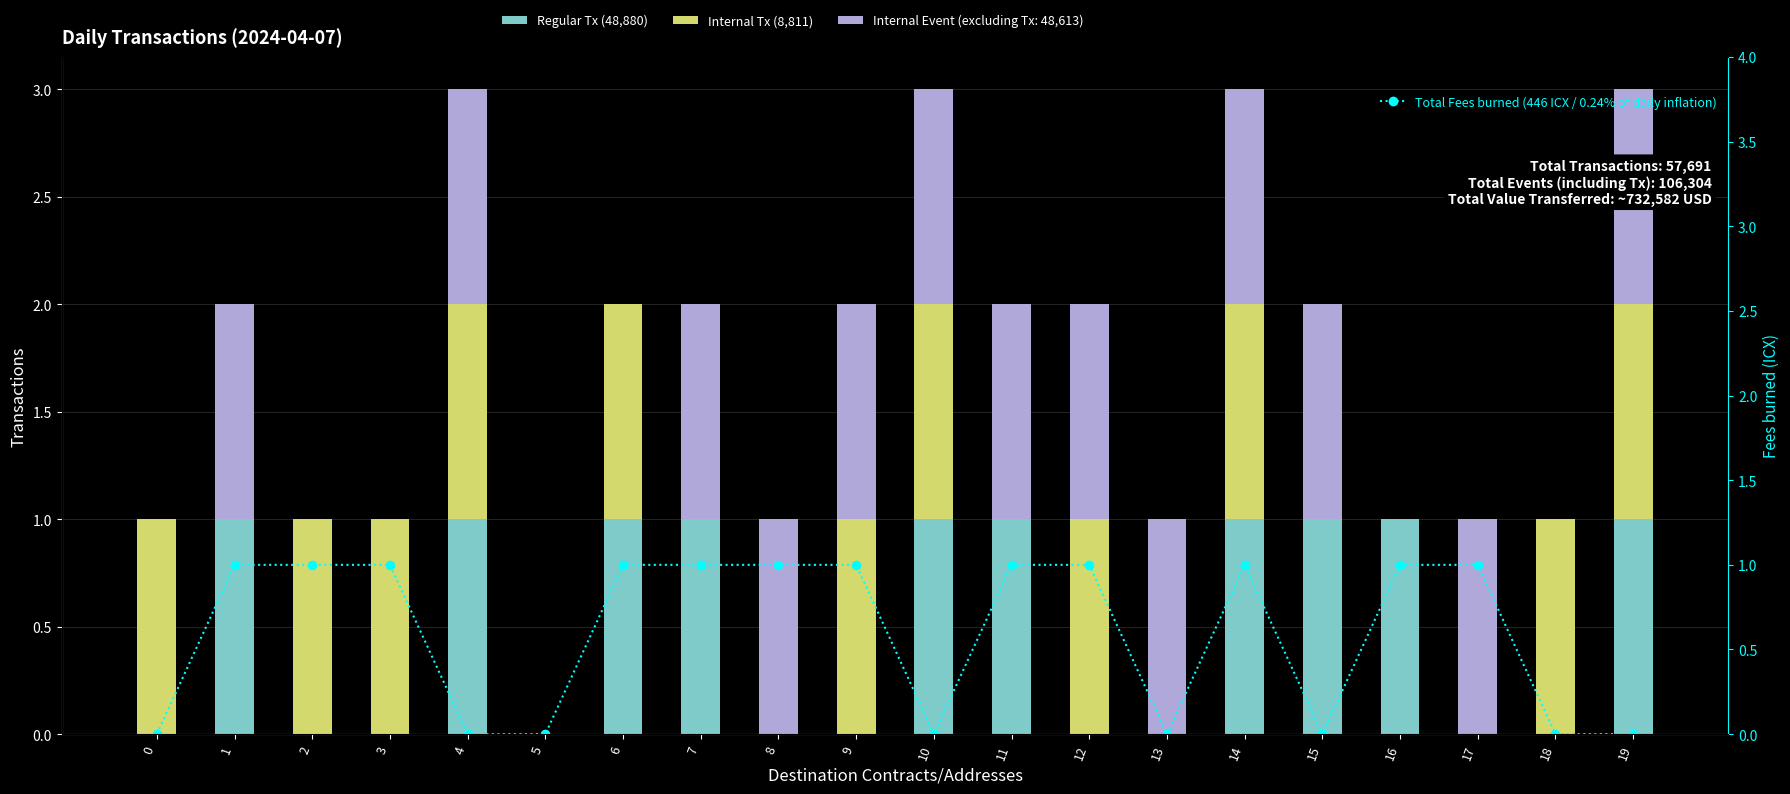

At which label does Internal Tx (8,811) reach its minimum?

1